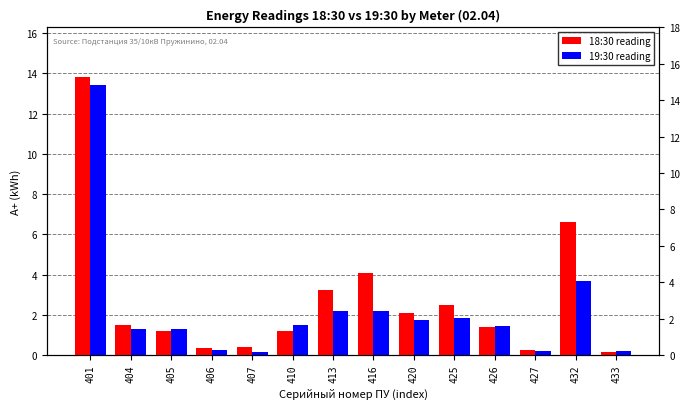

Between 401 and 432, which series saw the biggest shift?

19:30 reading